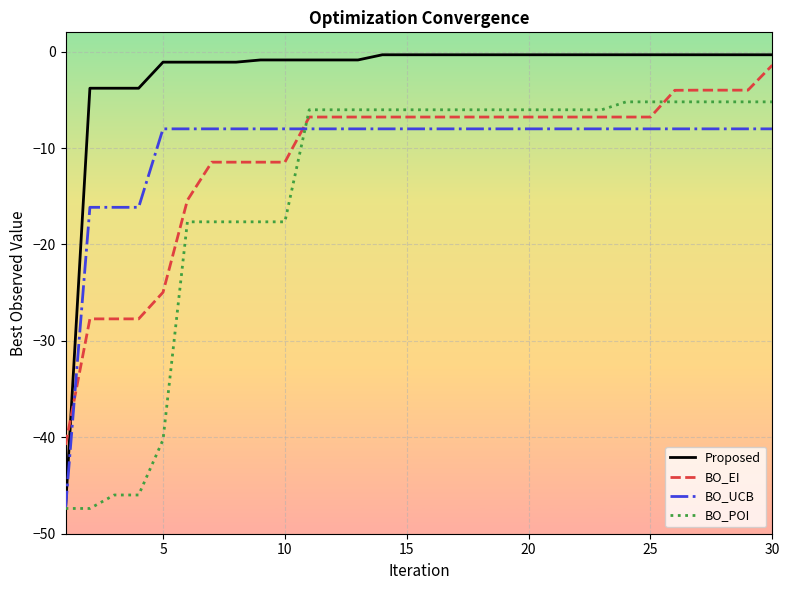

What is the difference between the maximum and minimum values in the BO_EI series?

39.4